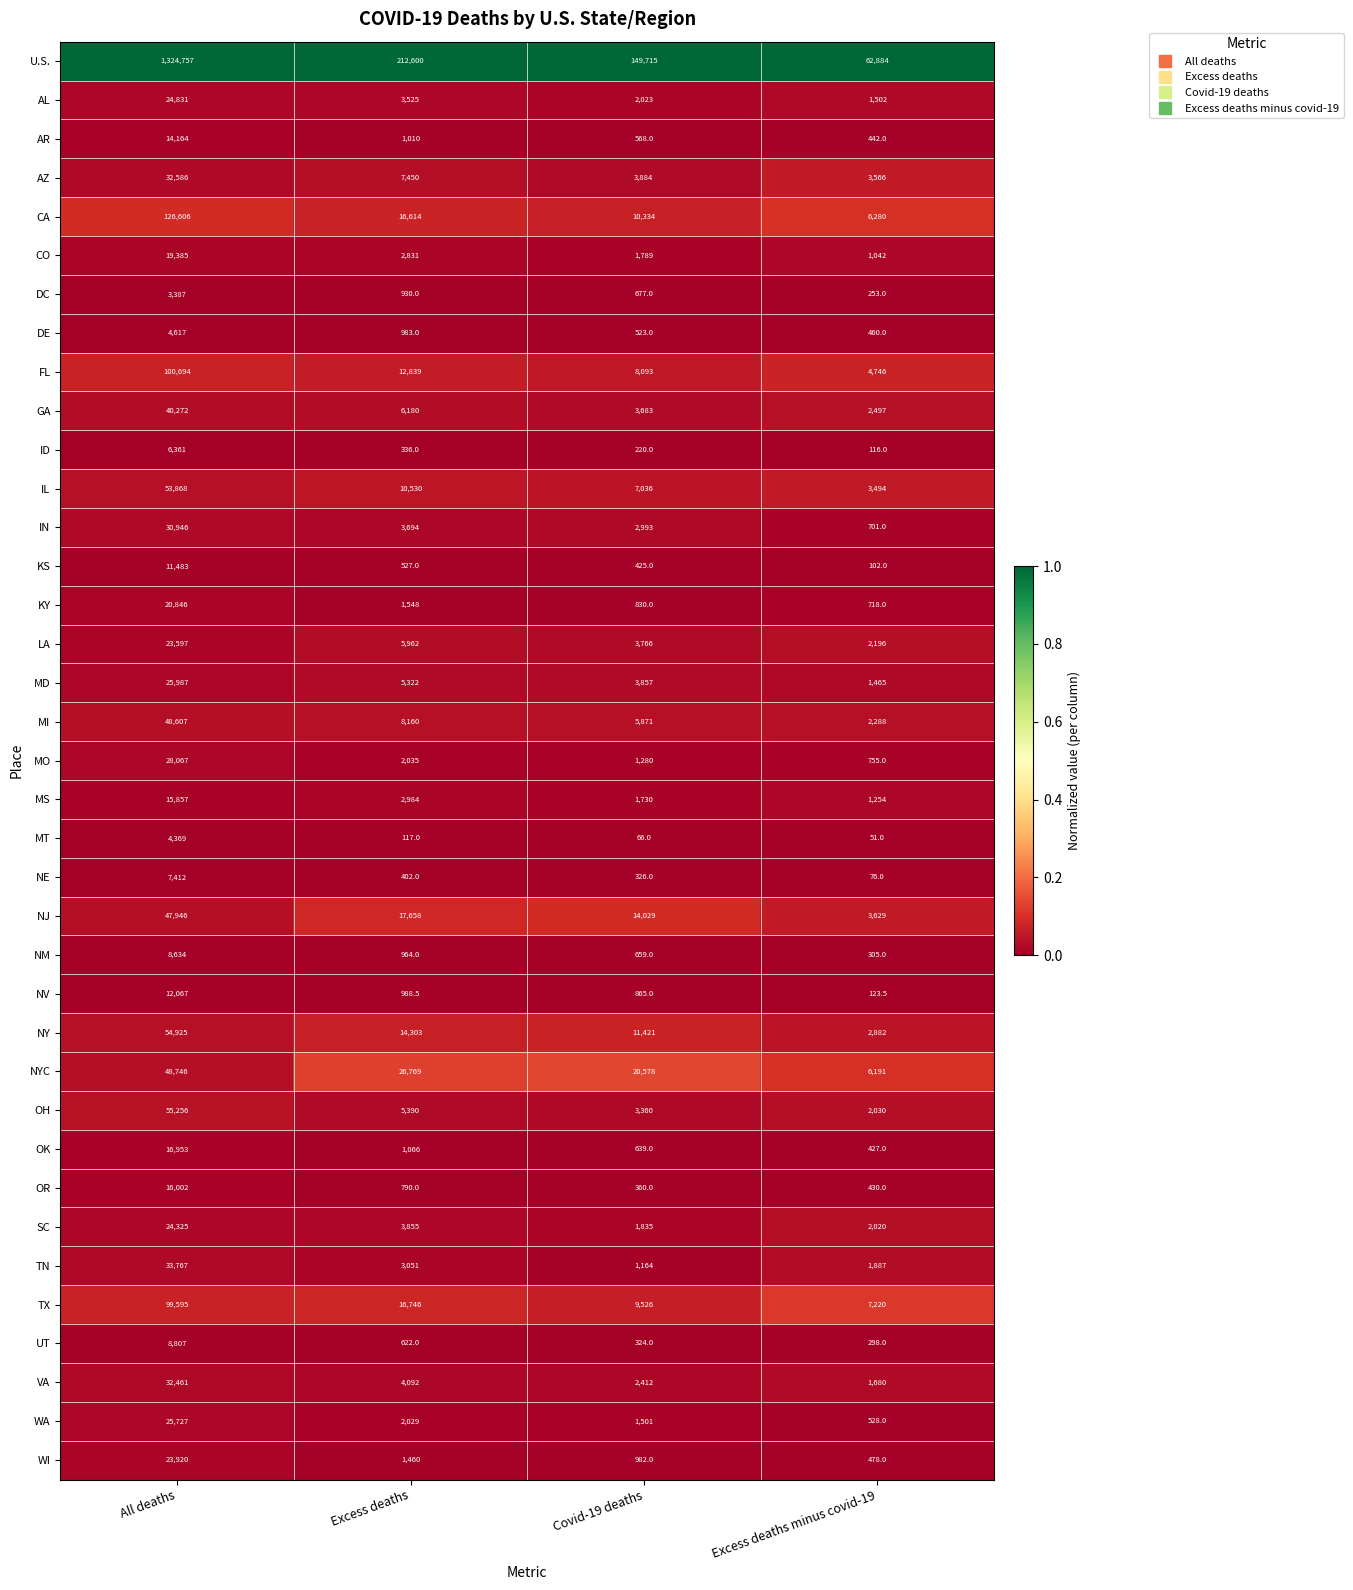

Is it true that MI equals 1792.3 at Excess deaths?

False